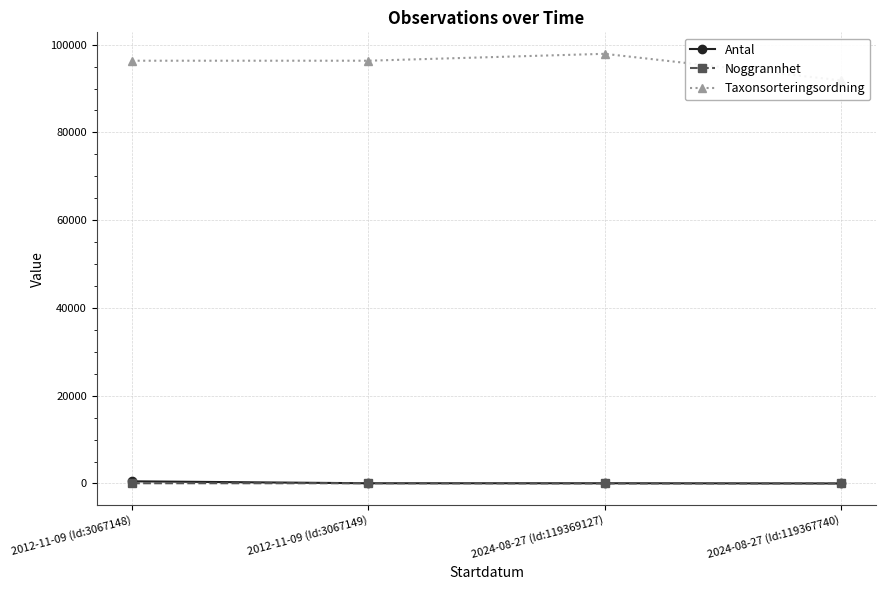

True or false: Antal has more than 1 points higher than both neighbors.

False